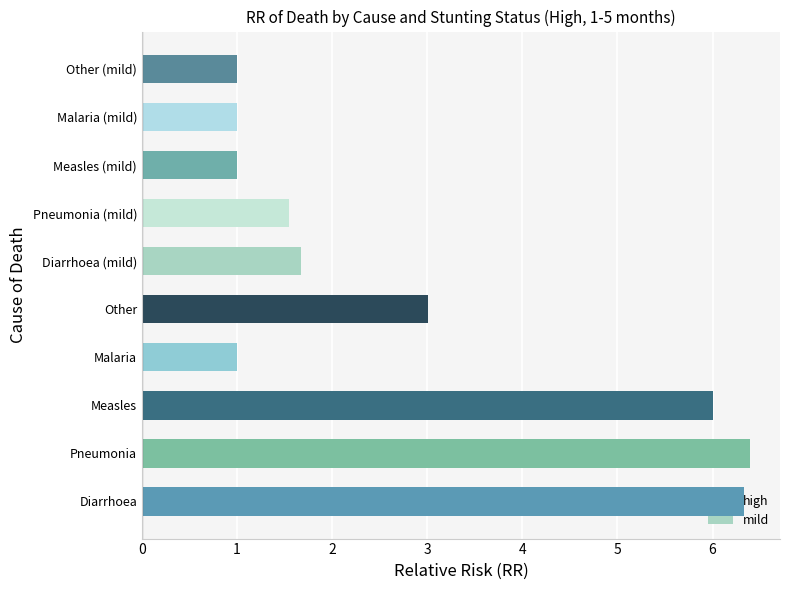

The mild series shows 0.5 at Malaria (mild). True or false?

False